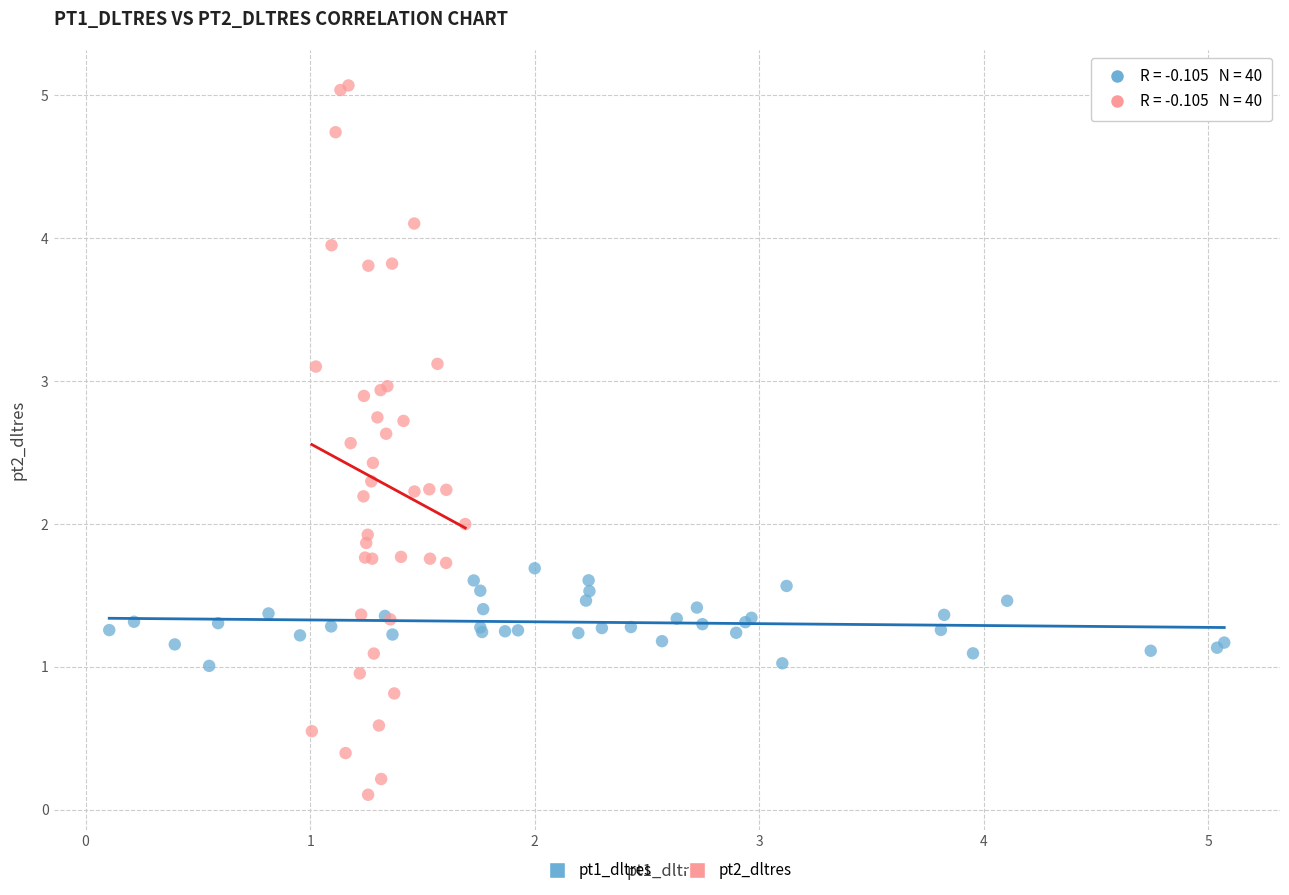

Which series has the widest spread of Y values?

pt2_dltres